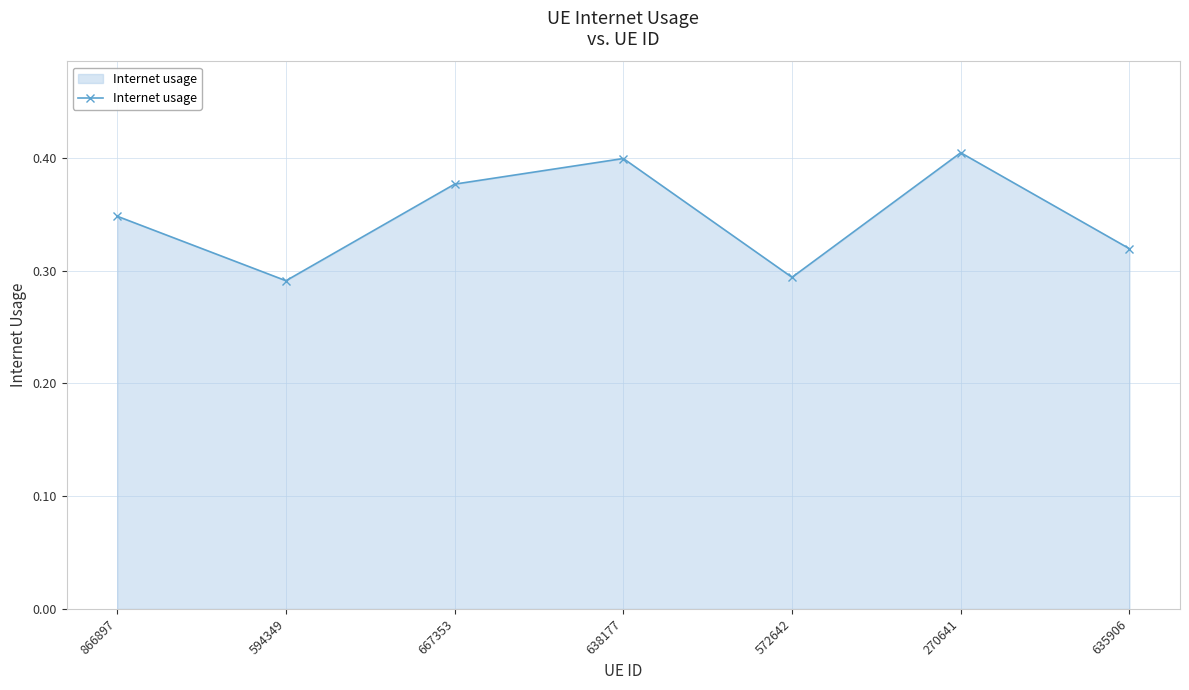

What is the sum of all values?

2.4